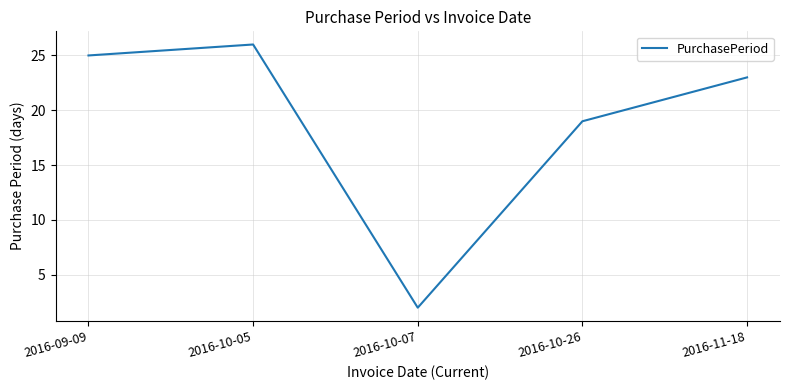

Which has a higher value, 2016-10-26 or 2016-10-05?

2016-10-05